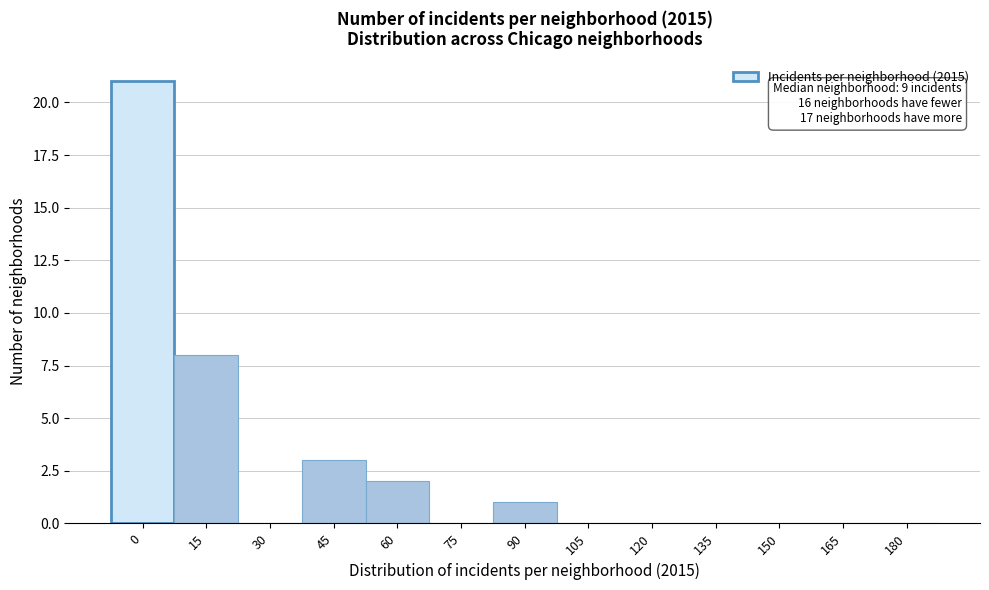

Reading left to right, transcribe all the data shown in this chart.

0=21	15=8	30=0	45=3	60=2	75=0	90=1	105=0	120=0	135=0	150=0	165=0	180=0